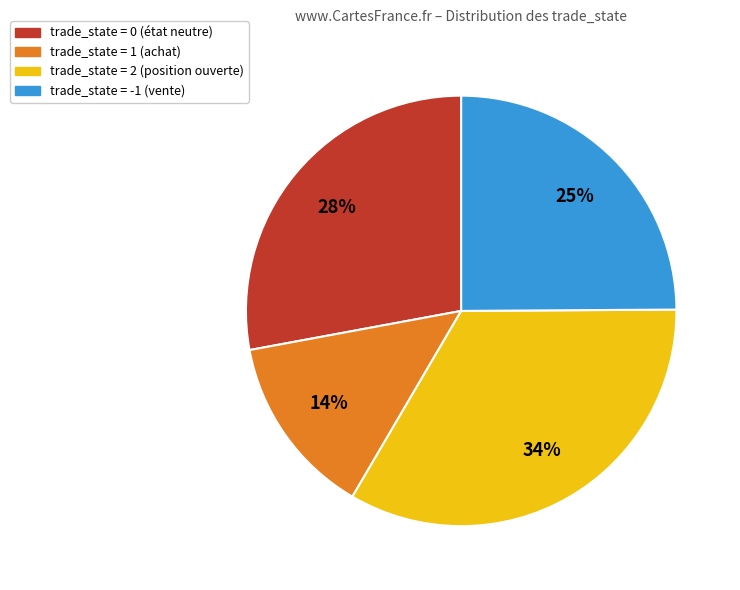

To the nearest percent, what is the average slice percentage?

25%